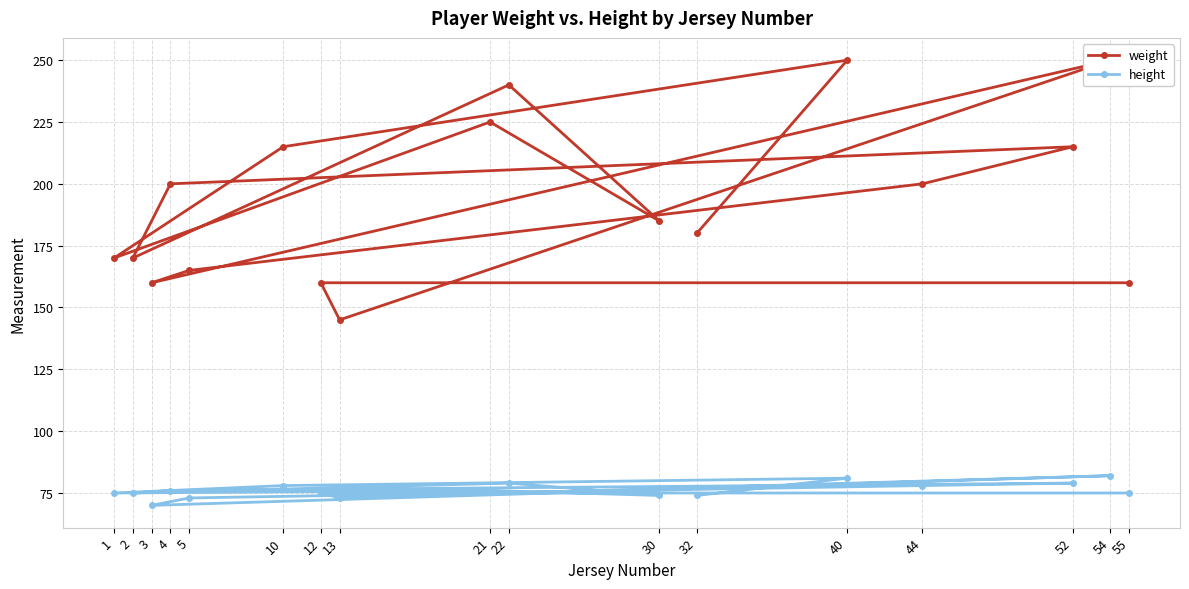

What is the value of the height point at the 1st from the left?

75